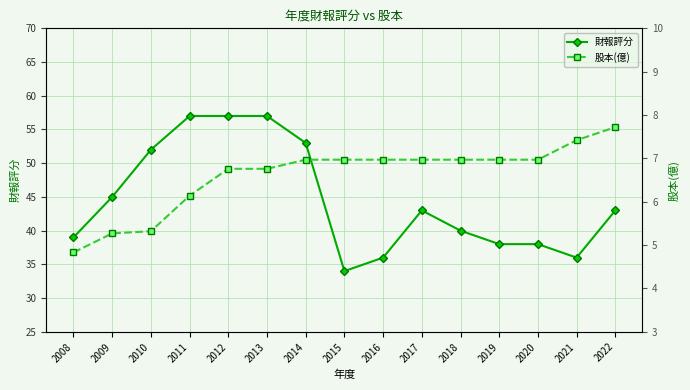

Where does the 股本(億) series first go above 6?

2011